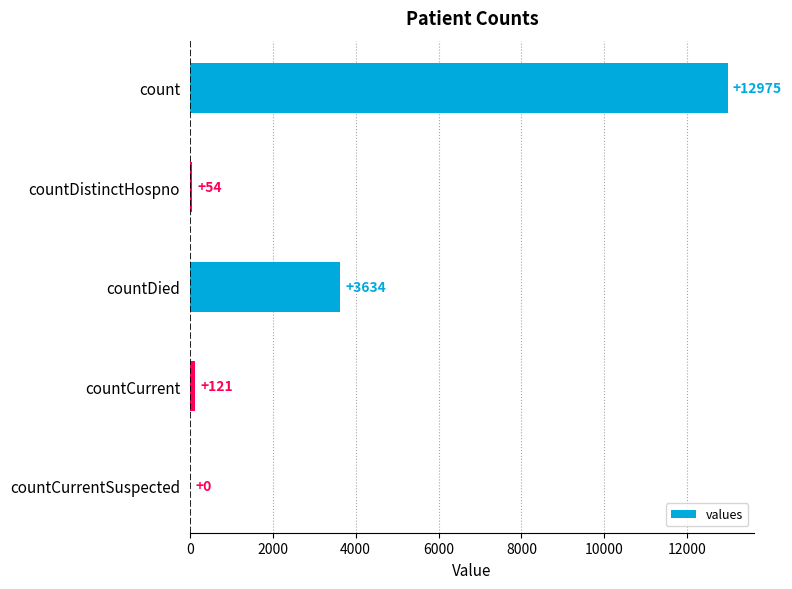

How many positive values are there?

4